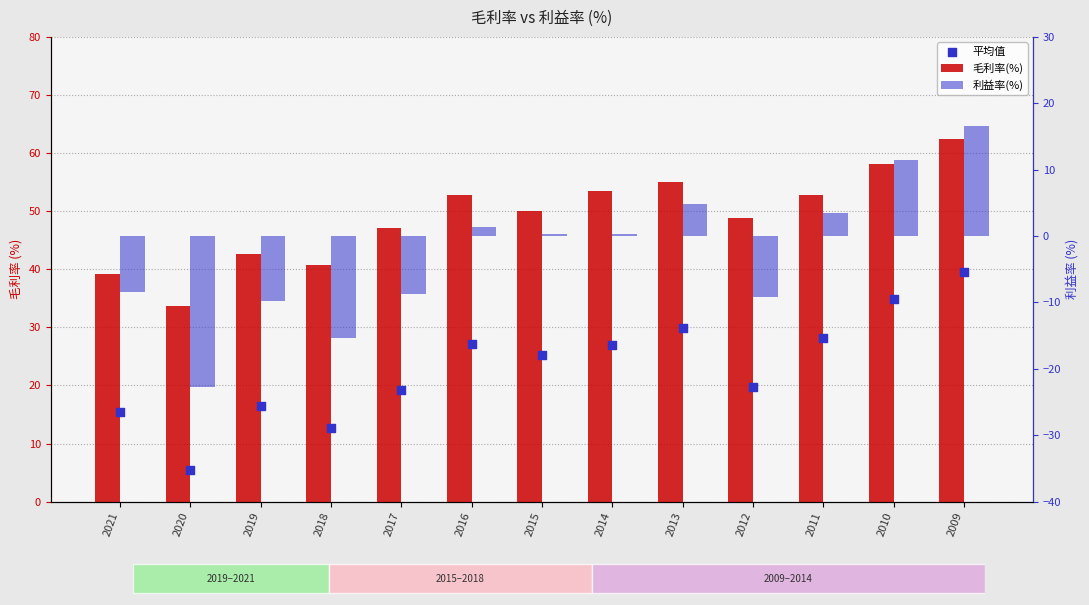

Which series has the largest total across all categories?

毛利率(%)